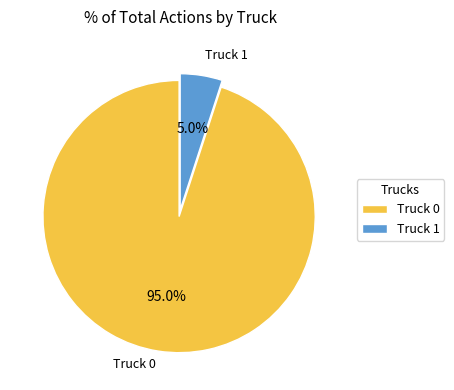

To the nearest percent, what is the difference between the Truck 1 and Truck 0 slice percentages?

90%